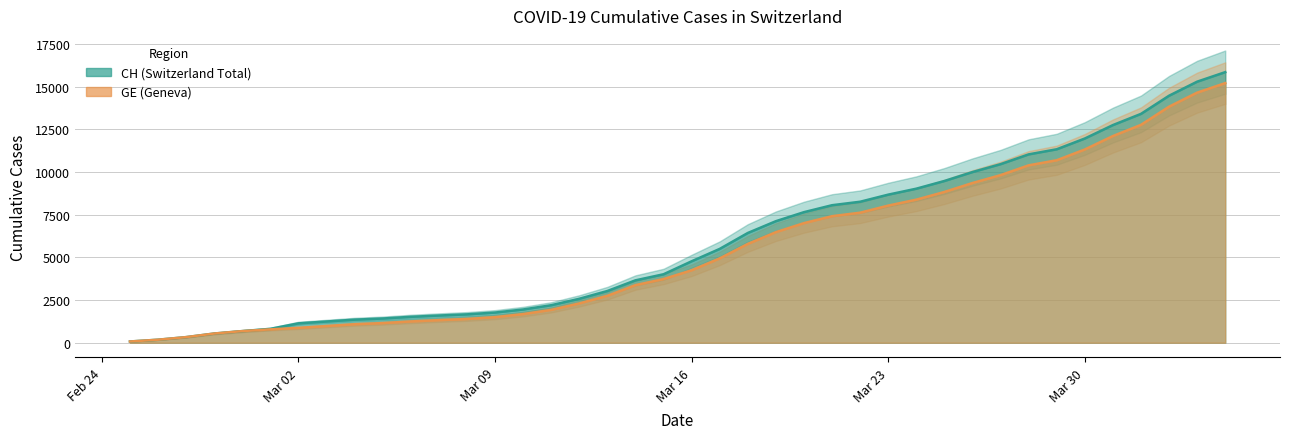

The GE series shows 2280 at 2020-03-15. True or false?

False